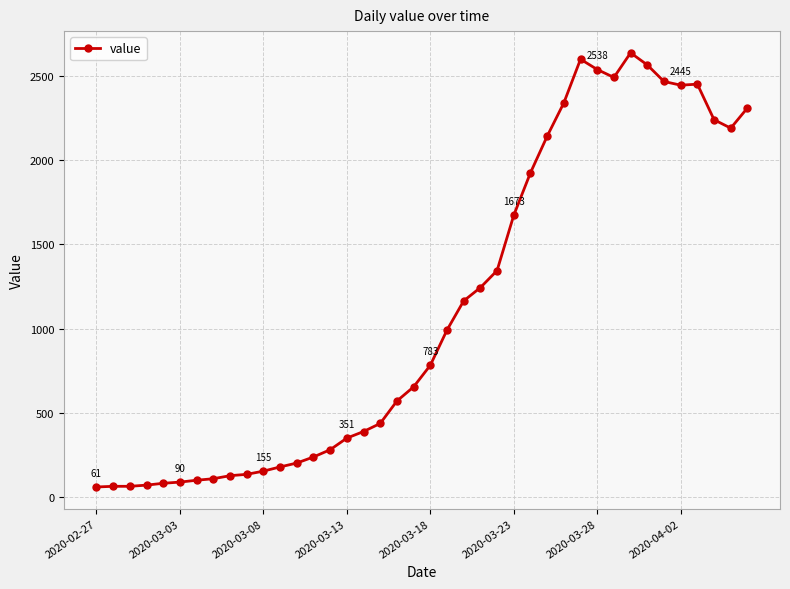

What is the sum of all values?

44917